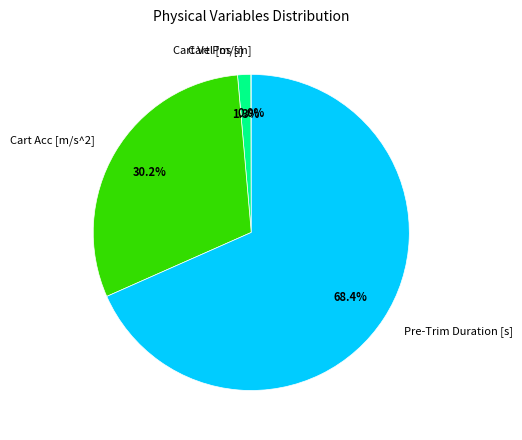

To the nearest percent, what is the difference between the largest and smallest slice percentages?

68%